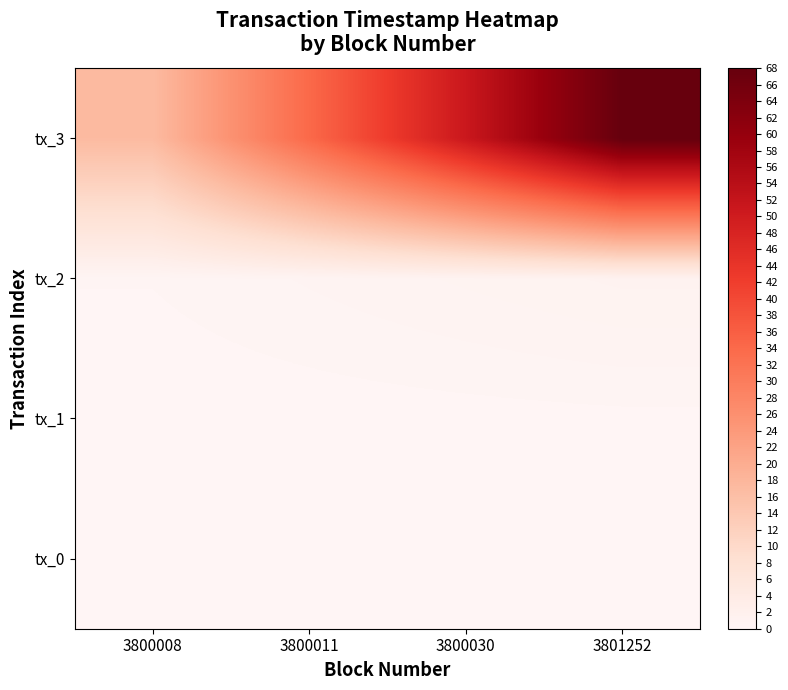

Reading left to right, what are all the values shown in this chart?

tx_0: 3800008=0.0	3800011=0.0	3800030=0.0	3801252=0.0
tx_1: 3800008=0.0	3800011=0.1	3800030=0.1	3801252=0.2
tx_2: 3800008=0.3	3800011=0.6	3800030=0.8	3801252=1.1
tx_3: 3800008=17.0	3800011=34.0	3800030=51.0	3801252=68.0